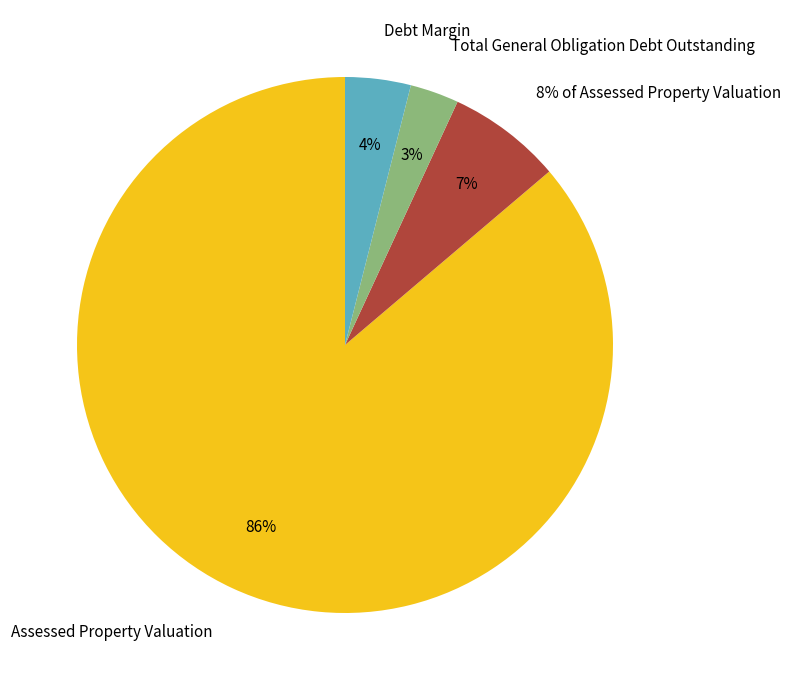

To the nearest percent, what portion does Total General Obligation Debt Outstanding represent?

3%